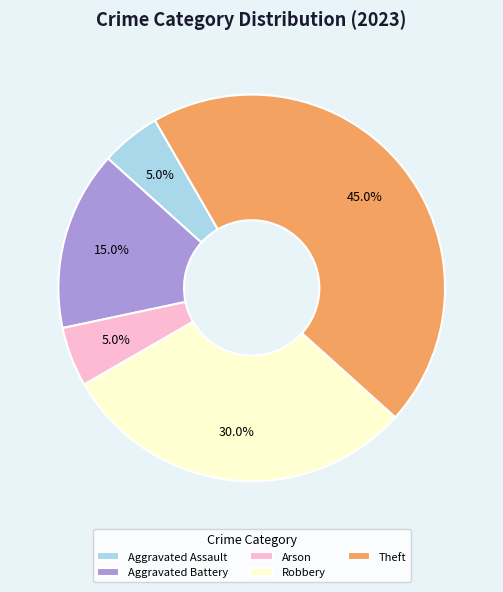

Is Arson the majority of the pie?

No